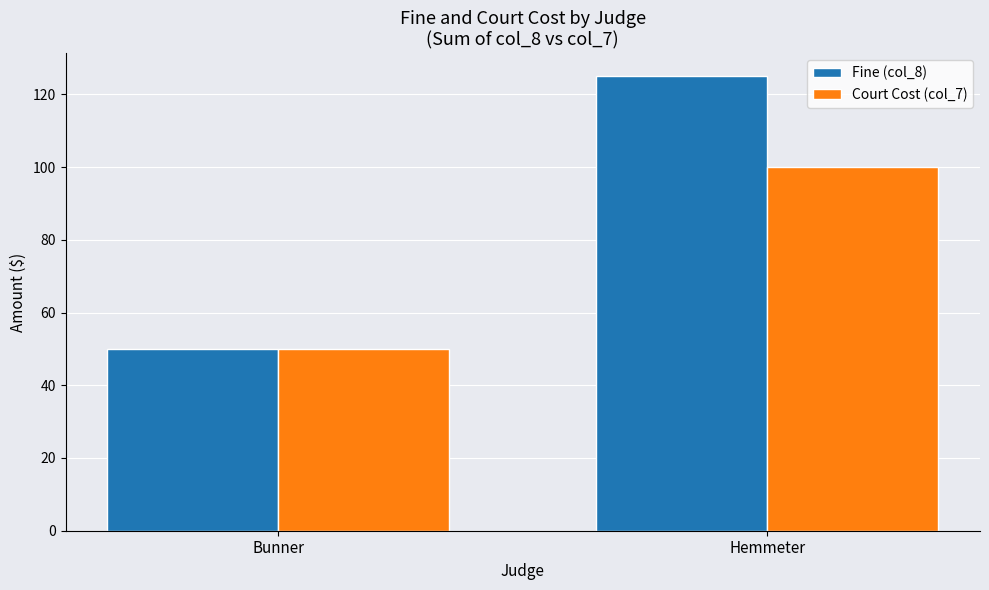

At Hemmeter, list the series in order from smallest to largest.

Court Cost (col_7), Fine (col_8)